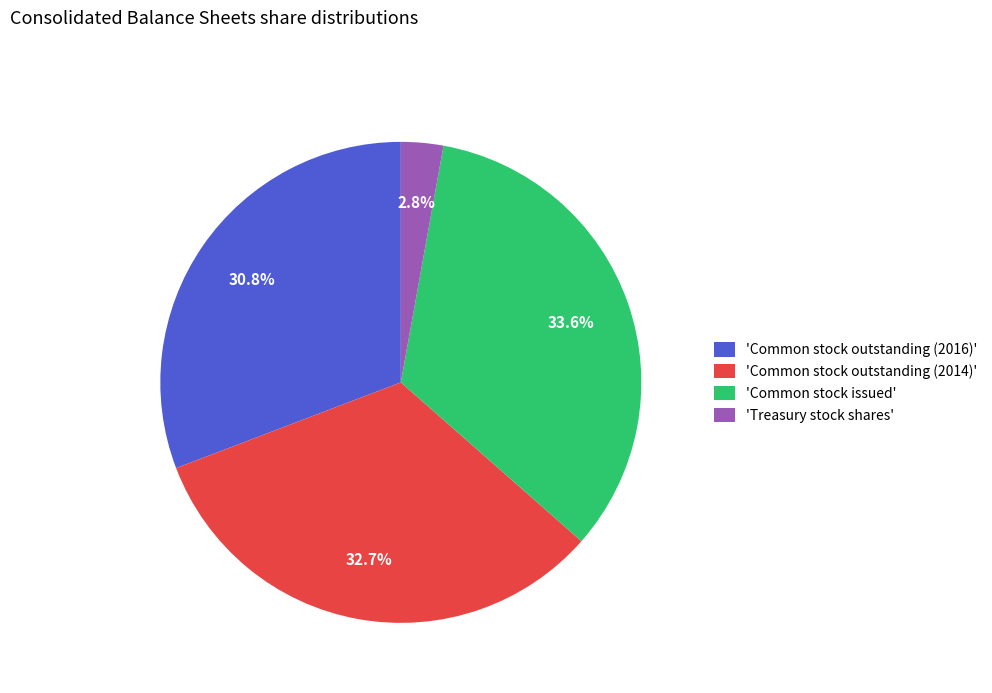

How many segments does this pie chart have?

4